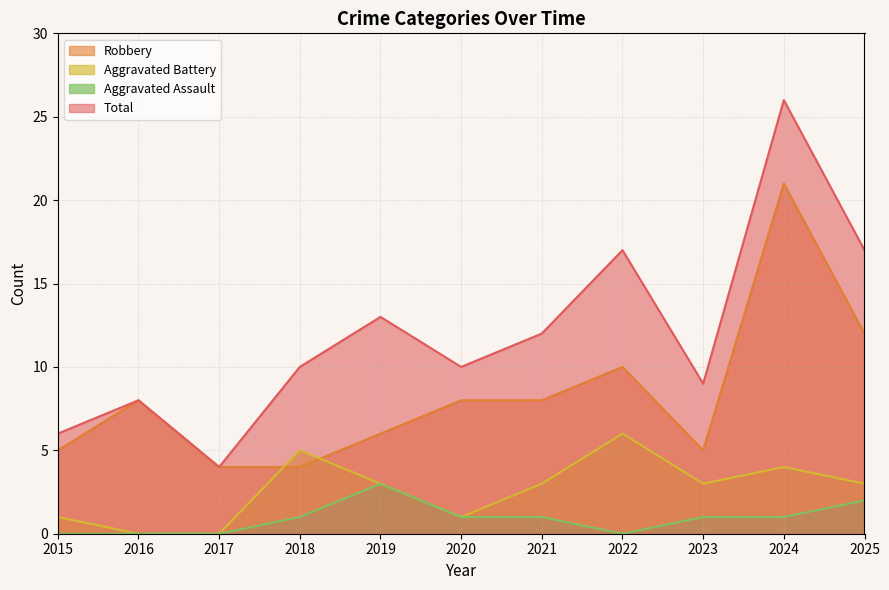

What is the value of the Aggravated Battery point at the 9th from the left?

3